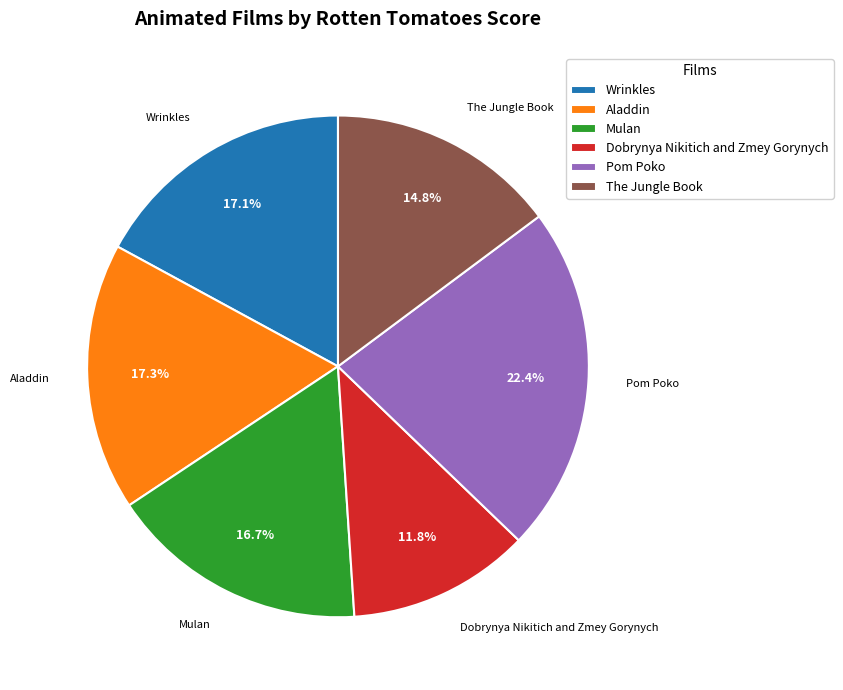

What percentage do Pom Poko and The Jungle Book together represent?

37.2%